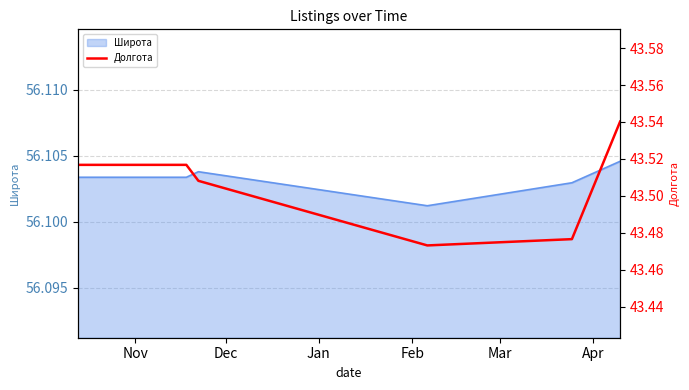

Rank the categories by value from lowest to highest.

Feb, Mar, Jan, Nov, Dec, Apr